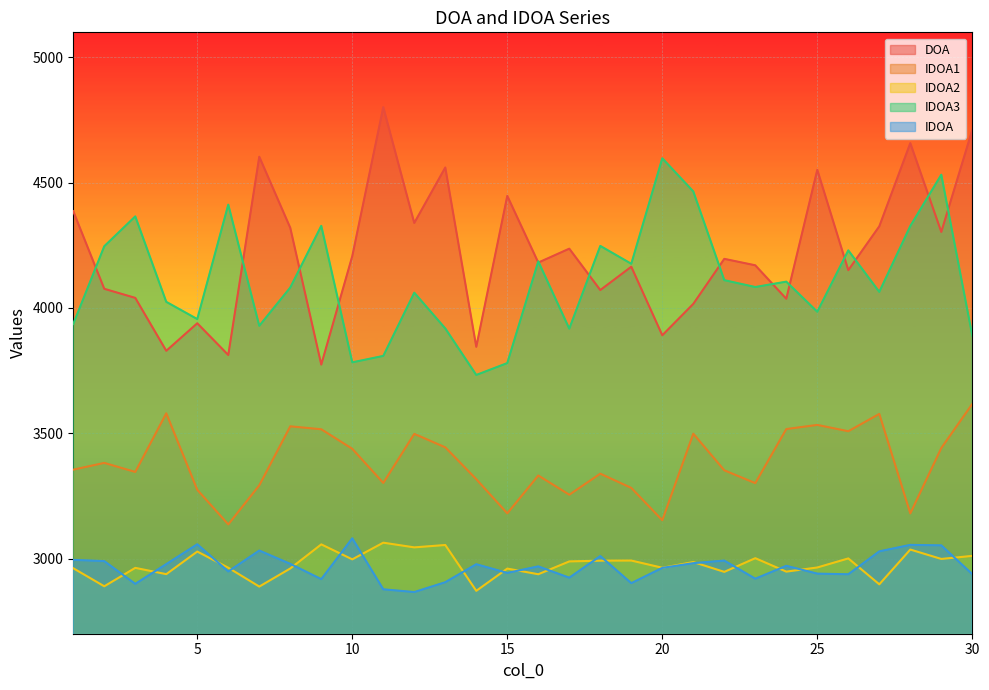

Reading left to right, what are all the values shown in this chart?

DOA: 1=4386.2	2=4076.4	3=4040.2	4=3829.0	5=3938.9	6=3812.3	7=4603.6	8=4319.8	9=3774.0	10=4206.9	11=4801.4	12=4339.3	13=4560.6	14=3844.9	15=4447.3	16=4181.1	17=4236.6	18=4071.5	19=4164.6	20=3891.1	21=4016.3	22=4195.9	23=4170.3	24=4036.7	25=4551.3	26=4150.8	27=4325.9	28=4657.8	29=4303.4	30=4710.9
IDOA1: 1=3354.7	2=3381.7	3=3345.6	4=3579.5	5=3274.4	6=3136.2	7=3292.2	8=3527.7	9=3515.9	10=3437.9	11=3301.8	12=3497.5	13=3443.8	14=3316.7	15=3180.3	16=3331.4	17=3254.8	18=3338.7	19=3281.9	20=3153.0	21=3498.3	22=3352.2	23=3300.9	24=3516.8	25=3533.3	26=3508.1	27=3577.2	28=3180.2	29=3441.0	30=3617.1
IDOA2: 1=2961.3	2=2889.3	3=2962.8	4=2937.7	5=3027.9	6=2963.3	7=2888.1	8=2960.4	9=3056.6	10=2996.8	11=3063.3	12=3044.6	13=3054.1	14=2871.2	15=2959.9	16=2937.4	17=2988.5	18=2991.5	19=2992.0	20=2963.3	21=2986.0	22=2946.8	23=3001.4	24=2947.8	25=2964.3	26=3000.5	27=2897.1	28=3035.9	29=2998.4	30=3010.6
IDOA3: 1=3936.1	2=4246.3	3=4365.4	4=4024.4	5=3955.6	6=4412.3	7=3928.8	8=4081.6	9=4327.7	10=3783.0	11=3808.7	12=4061.0	13=3918.3	14=3732.6	15=3780.1	16=4186.0	17=3917.4	18=4247.7	19=4176.4	20=4597.4	21=4465.1	22=4110.9	23=4083.6	24=4105.0	25=3984.9	26=4229.9	27=4064.2	28=4327.0	29=4531.8	30=3889.2
IDOA: 1=2994.7	2=2989.8	3=2899.0	4=2977.8	5=3057.0	6=2948.4	7=3031.9	8=2978.7	9=2917.8	10=3080.7	11=2877.2	12=2866.3	13=2905.5	14=2977.3	15=2942.7	16=2968.7	17=2923.5	18=3010.0	19=2901.8	20=2962.8	21=2981.6	22=2991.8	23=2919.6	24=2971.0	25=2939.8	26=2937.2	27=3028.7	28=3054.6	29=3052.6	30=2937.7